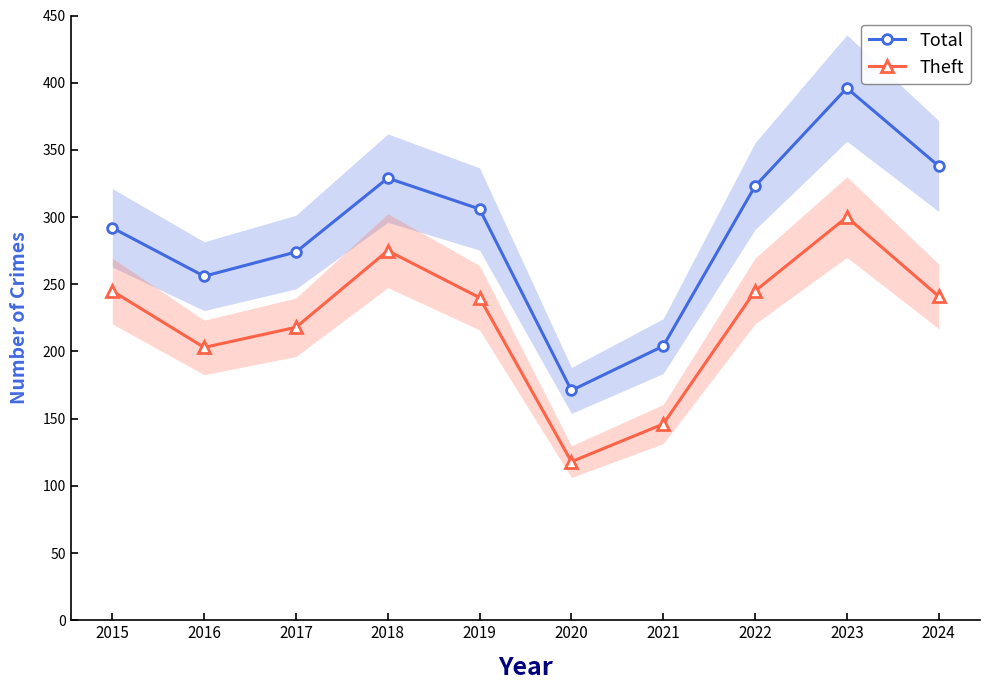

Reading right to left, transcribe all the data shown in this chart.

Total: 2024=338	2023=396	2022=323	2021=204	2020=171	2019=306	2018=329	2017=274	2016=256	2015=292
Theft: 2024=241	2023=300	2022=245	2021=146	2020=118	2019=240	2018=275	2017=218	2016=203	2015=245